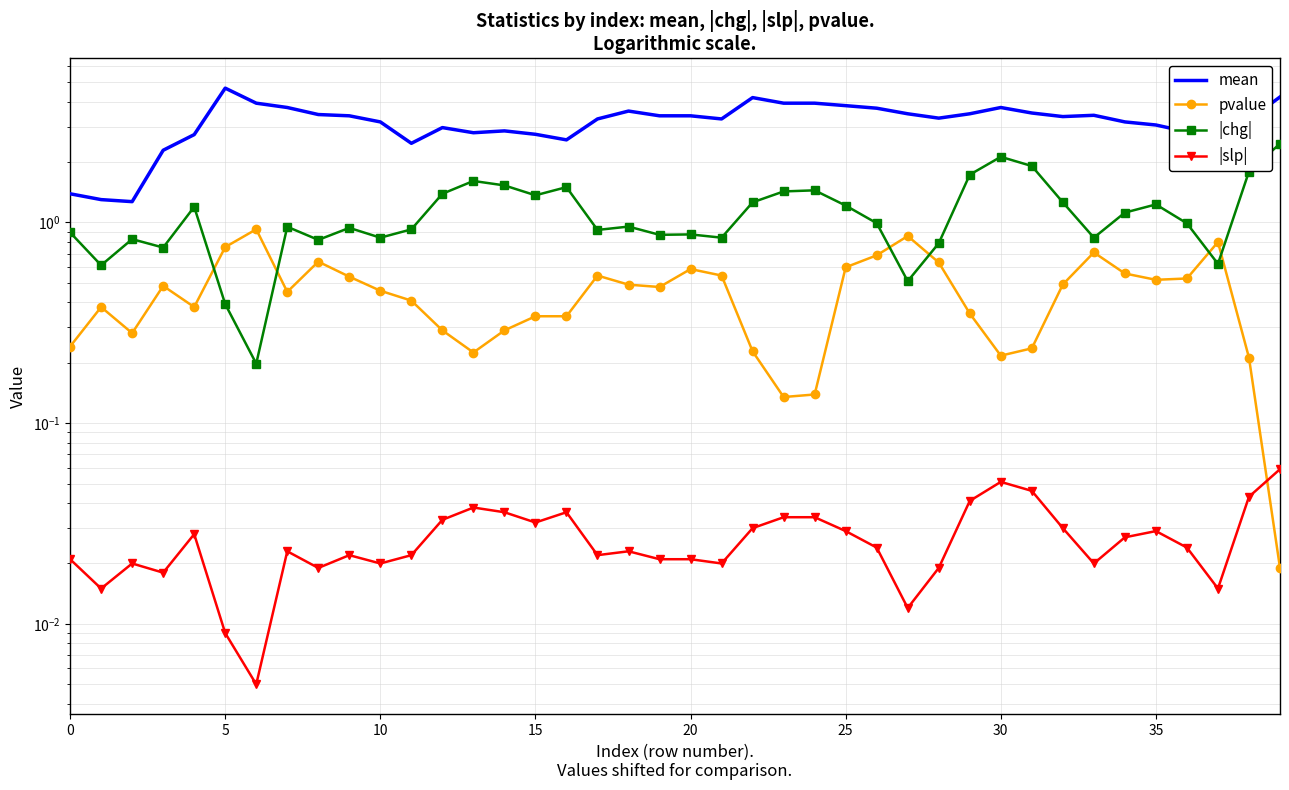

True or false: mean and |chg| intersect in this chart.

False